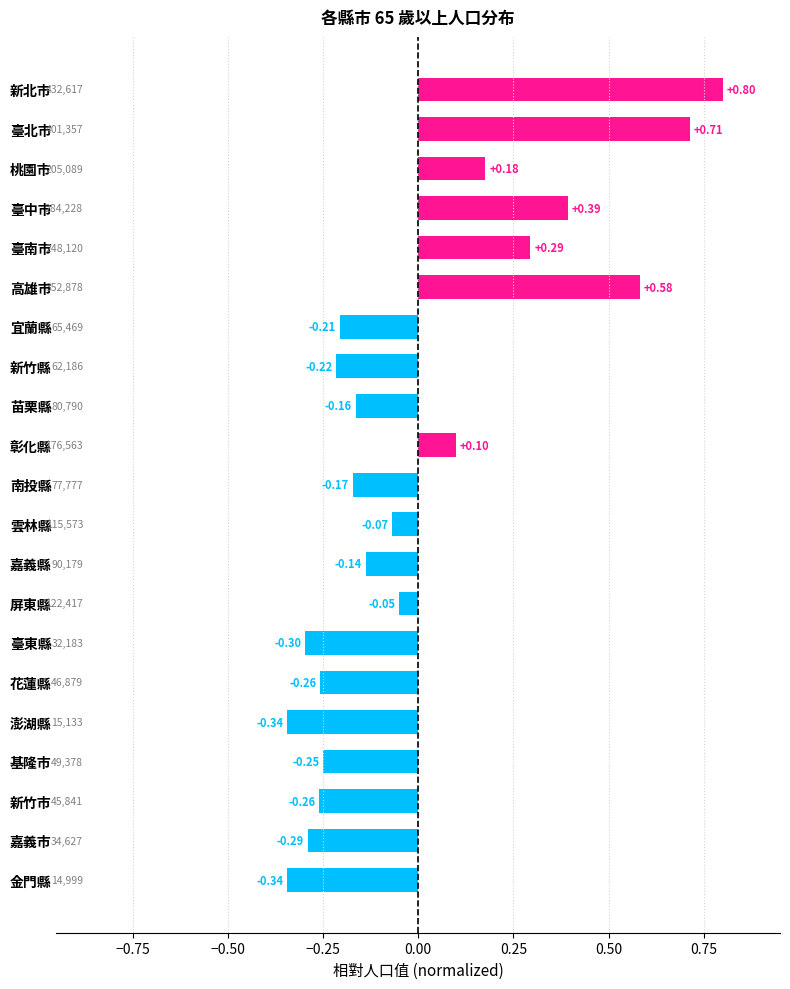

What is the label of the 21st bar from the top?

金門縣